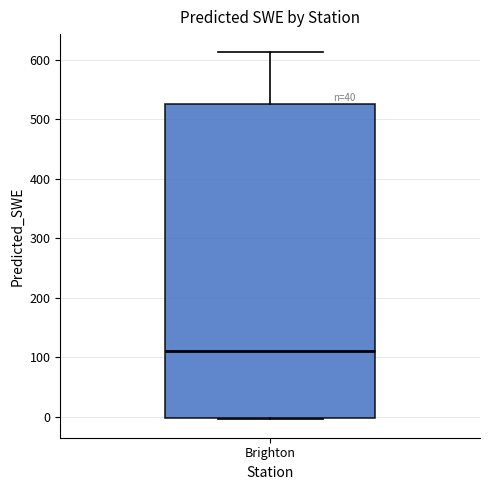

Read this box plot against the y-axis: the position of the median line, the range covered by the box, and the ends of both whiskers. The values are not printed on the chart, so give them approximately, as read against the axis.

median 110, box 0 to 530, whiskers 0 to 610